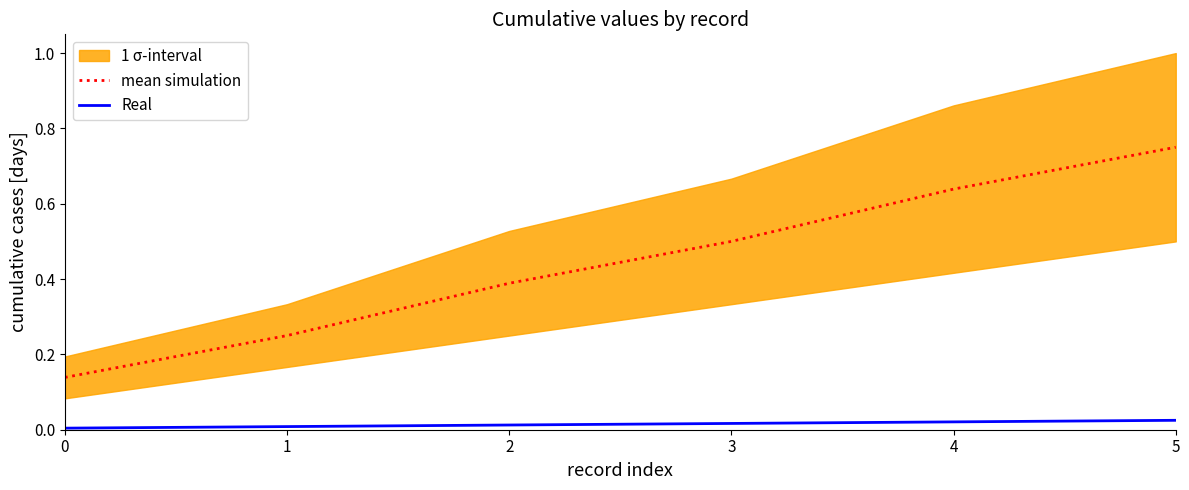

What is the value of the mean simulation point at the 4th from the left?

0.5